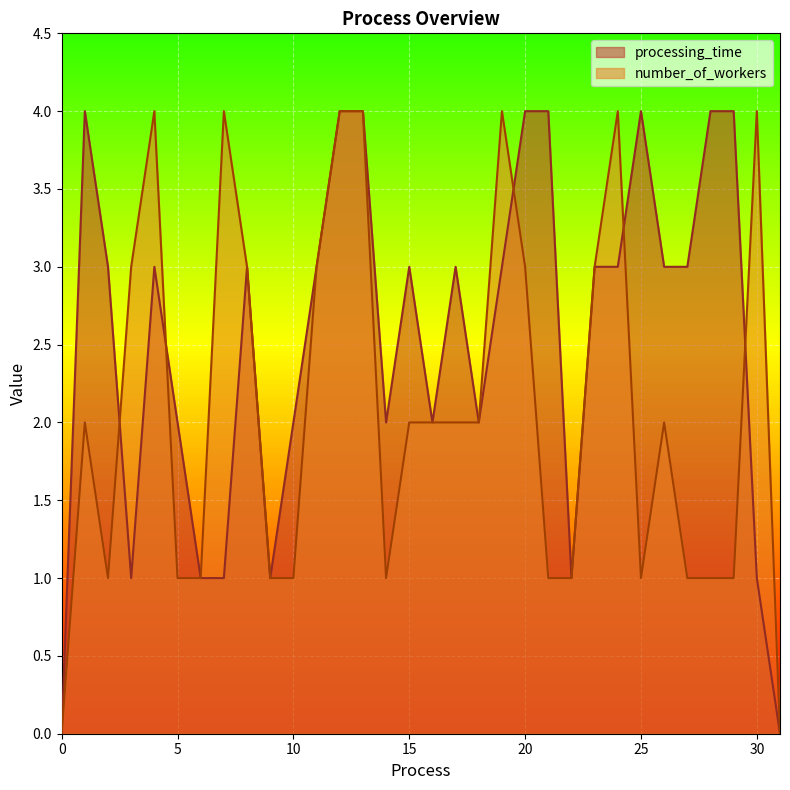

Is it true that processing_time equals 2 at 10?

True